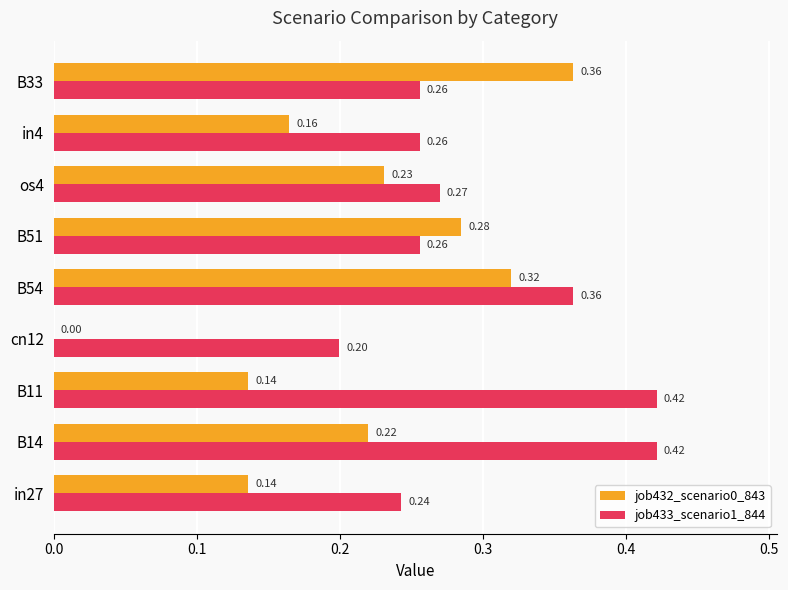

How many job432_scenario0_843 values are between 0 and 1?

9